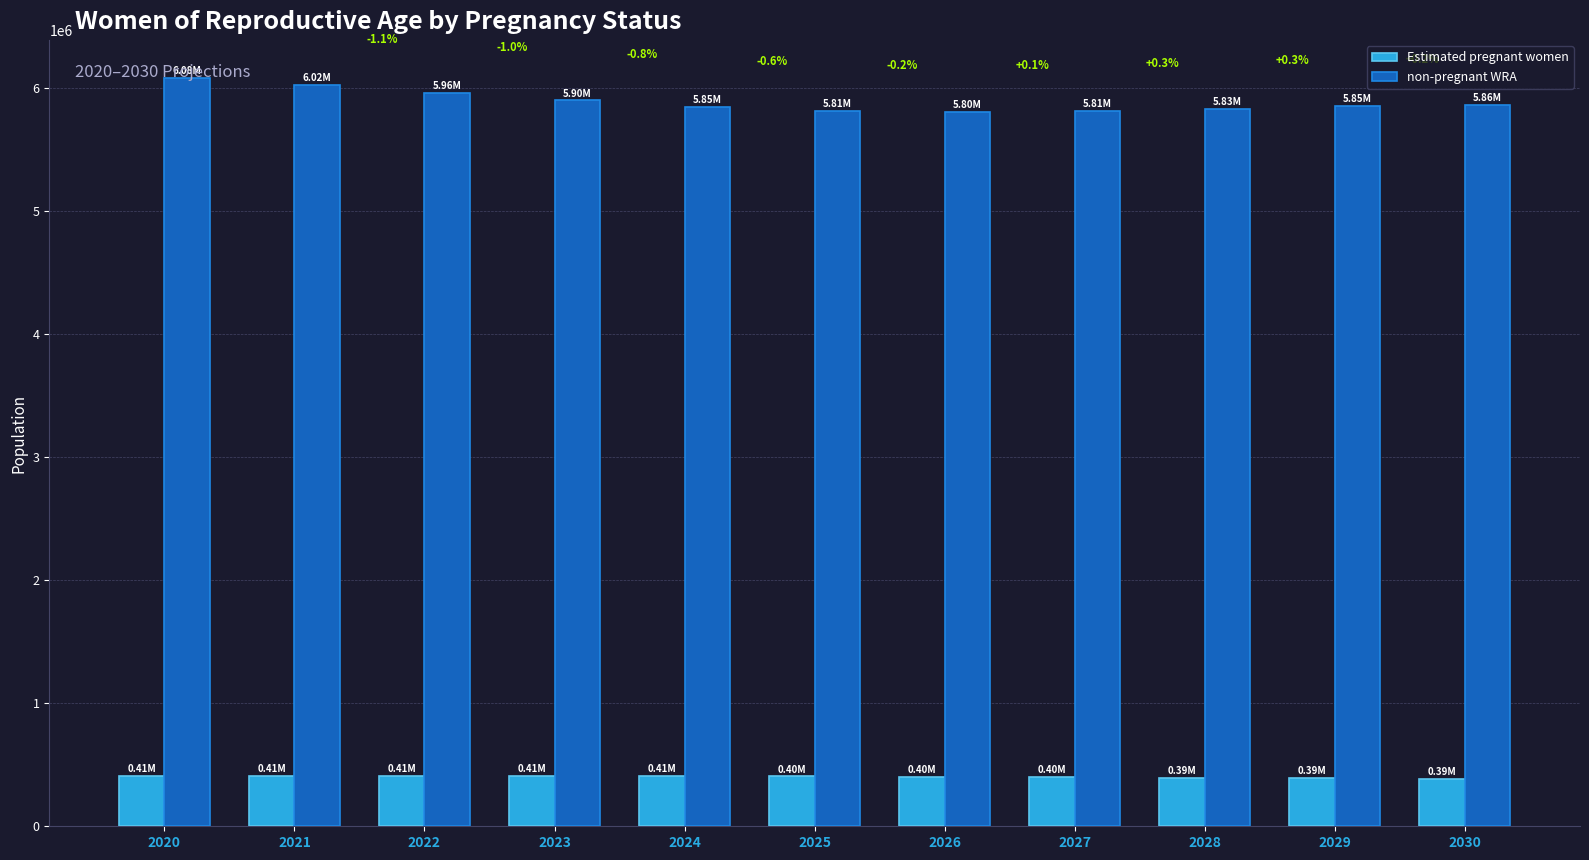

What is the sum of all non-pregnant WRA values?

64758429.0